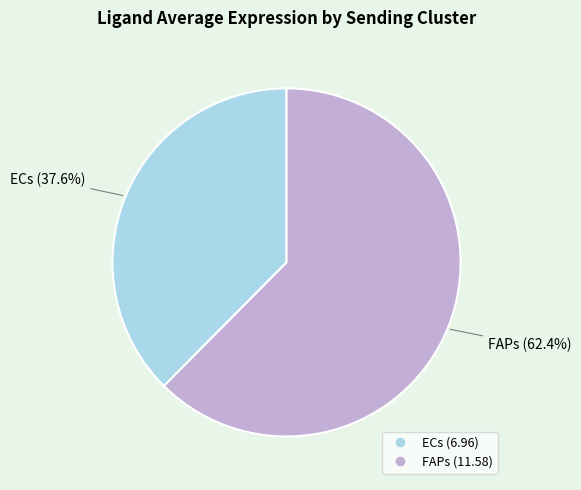

How many segments does this pie chart have?

2